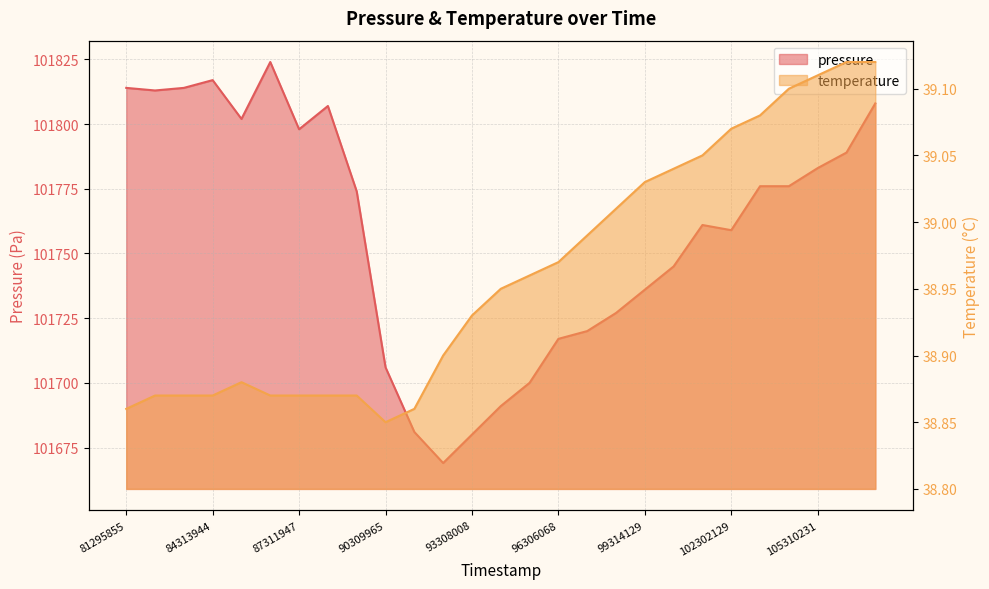

How many interior local peaks does the temperature series have?

1